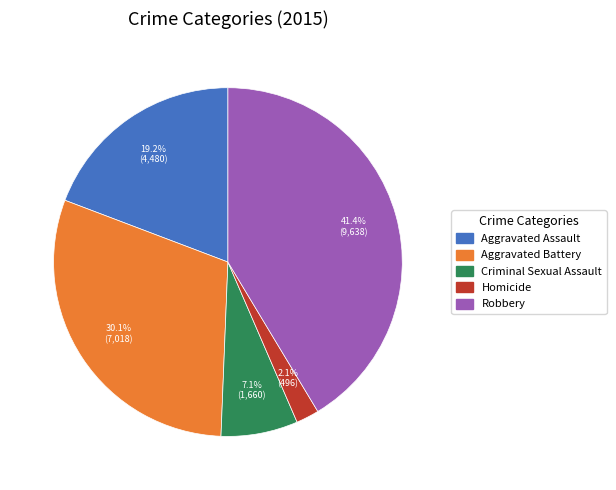

What is the ratio of the value at Aggravated Battery to the value at Criminal Sexual Assault?

4.2